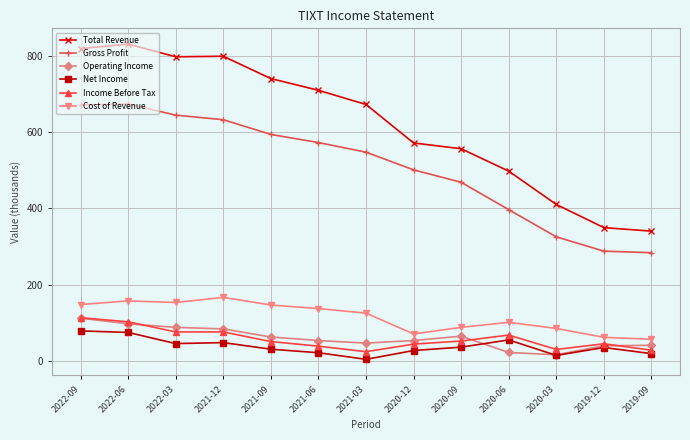

What is the sum of the Net Income values at 2020-03 and 2021-06?

35.6